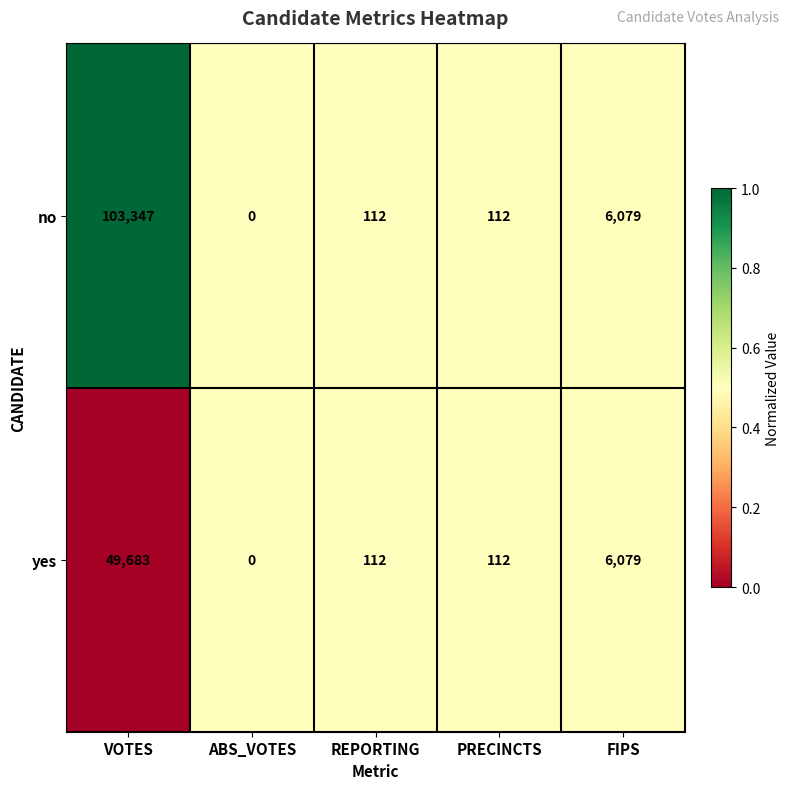

How many categories are shown in the chart?

5